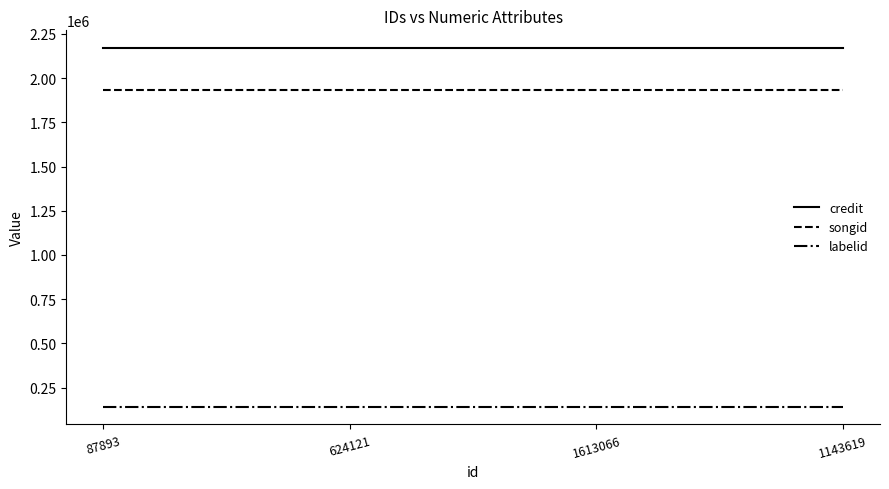

True or false: songid and credit cross at least once.

False